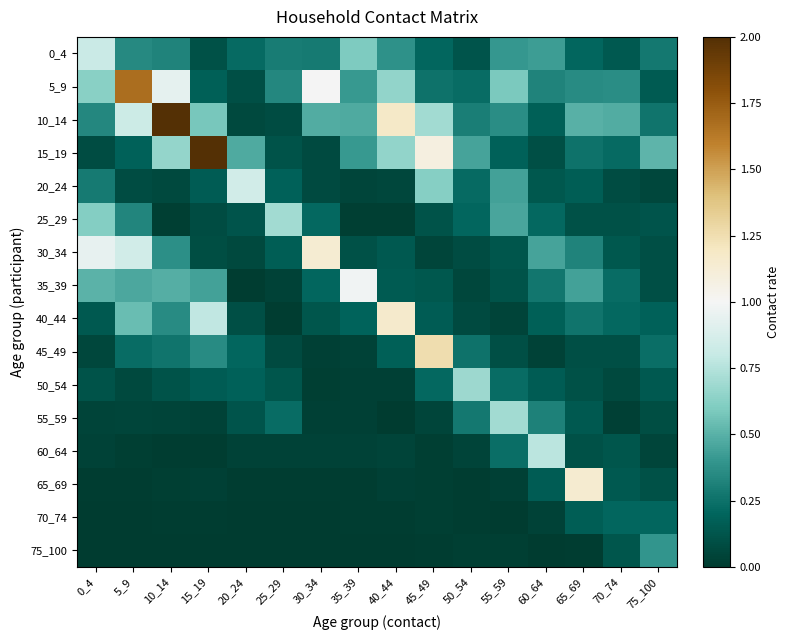

Reading left to right, list all the values displayed in this chart.

0_4: 0_4=0.8	5_9=0.3	10_14=0.3	15_19=0.1	20_24=0.2	25_29=0.3	30_34=0.3	35_39=0.6	40_44=0.4	45_49=0.2	50_54=0.1	55_59=0.4	60_64=0.4	65_69=0.2	70_74=0.1	75_100=0.3
5_9: 0_4=0.6	5_9=1.7	10_14=0.9	15_19=0.2	20_24=0.1	25_29=0.3	30_34=1.0	35_39=0.4	40_44=0.7	45_49=0.3	50_54=0.2	55_59=0.6	60_64=0.3	65_69=0.4	70_74=0.4	75_100=0.2
10_14: 0_4=0.3	5_9=0.8	10_14=3.0	15_19=0.6	20_24=0.1	25_29=0.1	30_34=0.5	35_39=0.5	40_44=1.2	45_49=0.7	50_54=0.3	55_59=0.4	60_64=0.2	65_69=0.5	70_74=0.5	75_100=0.3
15_19: 0_4=0.1	5_9=0.2	10_14=0.7	15_19=2.2	20_24=0.5	25_29=0.1	30_34=0.1	35_39=0.4	40_44=0.7	45_49=1.1	50_54=0.4	55_59=0.2	60_64=0.1	65_69=0.3	70_74=0.2	75_100=0.5
20_24: 0_4=0.3	5_9=0.1	10_14=0.1	15_19=0.2	20_24=0.8	25_29=0.2	30_34=0.1	35_39=0.0	40_44=0.1	45_49=0.6	50_54=0.2	55_59=0.4	60_64=0.1	65_69=0.2	70_74=0.1	75_100=0.1
25_29: 0_4=0.6	5_9=0.3	10_14=0.0	15_19=0.1	20_24=0.1	25_29=0.7	30_34=0.2	35_39=0.0	40_44=0.0	45_49=0.1	50_54=0.2	55_59=0.5	60_64=0.2	65_69=0.1	70_74=0.1	75_100=0.1
30_34: 0_4=0.9	5_9=0.9	10_14=0.4	15_19=0.1	20_24=0.1	25_29=0.2	30_34=1.1	35_39=0.1	40_44=0.1	45_49=0.1	50_54=0.1	55_59=0.1	60_64=0.4	65_69=0.3	70_74=0.1	75_100=0.1
35_39: 0_4=0.5	5_9=0.5	10_14=0.5	15_19=0.4	20_24=0.0	25_29=0.0	30_34=0.2	35_39=1.0	40_44=0.1	45_49=0.1	50_54=0.1	55_59=0.1	60_64=0.3	65_69=0.4	70_74=0.2	75_100=0.1
40_44: 0_4=0.1	5_9=0.5	10_14=0.4	15_19=0.8	20_24=0.1	25_29=0.0	30_34=0.1	35_39=0.2	40_44=1.2	45_49=0.2	50_54=0.1	55_59=0.0	60_64=0.2	65_69=0.3	70_74=0.2	75_100=0.2
45_49: 0_4=0.1	5_9=0.2	10_14=0.3	15_19=0.4	20_24=0.2	25_29=0.1	30_34=0.0	35_39=0.0	40_44=0.2	45_49=1.3	50_54=0.3	55_59=0.1	60_64=0.0	65_69=0.1	70_74=0.1	75_100=0.2
50_54: 0_4=0.1	5_9=0.1	10_14=0.1	15_19=0.2	20_24=0.2	25_29=0.1	30_34=0.0	35_39=0.0	40_44=0.0	45_49=0.2	50_54=0.7	55_59=0.2	60_64=0.2	65_69=0.1	70_74=0.1	75_100=0.1
55_59: 0_4=0.0	5_9=0.0	10_14=0.0	15_19=0.0	20_24=0.1	25_29=0.2	30_34=0.0	35_39=0.0	40_44=0.0	45_49=0.1	50_54=0.3	55_59=0.7	60_64=0.3	65_69=0.1	70_74=0.0	75_100=0.1
60_64: 0_4=0.0	5_9=0.0	10_14=0.0	15_19=0.0	20_24=0.0	25_29=0.0	30_34=0.0	35_39=0.0	40_44=0.0	45_49=0.0	50_54=0.0	55_59=0.2	60_64=0.8	65_69=0.1	70_74=0.1	75_100=0.1
65_69: 0_4=0.0	5_9=0.0	10_14=0.0	15_19=0.0	20_24=0.0	25_29=0.0	30_34=0.0	35_39=0.0	40_44=0.0	45_49=0.0	50_54=0.0	55_59=0.0	60_64=0.2	65_69=1.1	70_74=0.1	75_100=0.1
70_74: 0_4=0.0	5_9=0.0	10_14=0.0	15_19=0.0	20_24=0.0	25_29=0.0	30_34=0.0	35_39=0.0	40_44=0.0	45_49=0.0	50_54=0.0	55_59=0.0	60_64=0.0	65_69=0.2	70_74=0.2	75_100=0.2
75_100: 0_4=0.0	5_9=0.0	10_14=0.0	15_19=0.0	20_24=0.0	25_29=0.0	30_34=0.0	35_39=0.0	40_44=0.0	45_49=0.0	50_54=0.0	55_59=0.0	60_64=0.0	65_69=0.0	70_74=0.1	75_100=0.4